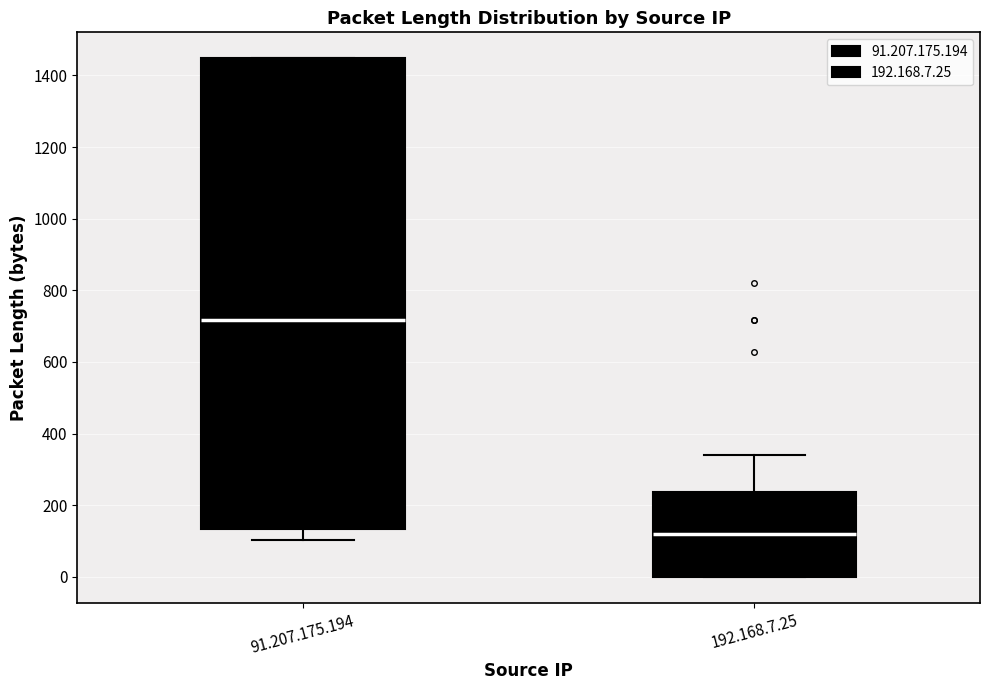

Which box has the highest median line?

91.207.175.194